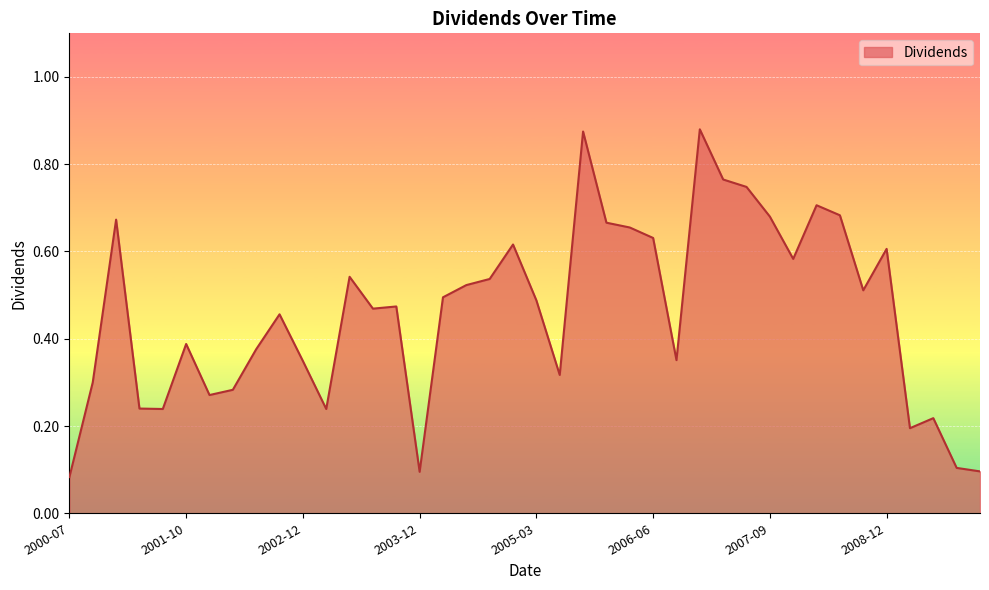

Count the values in the range 0 to 1.

40